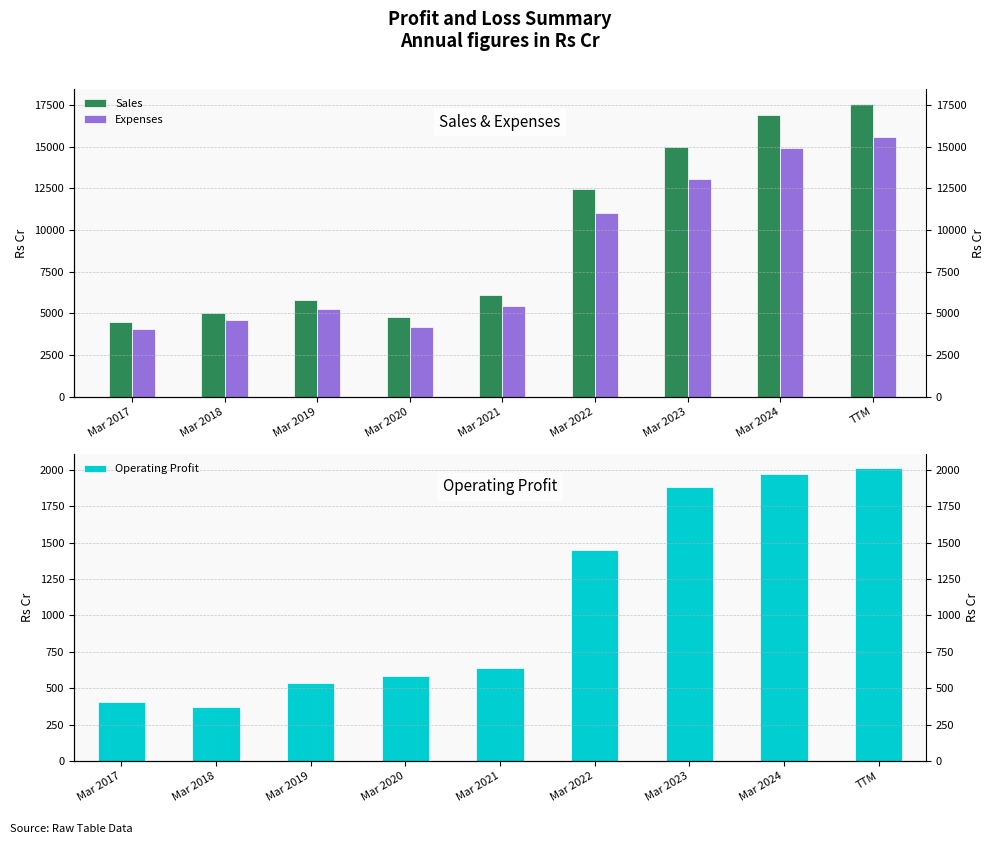

What value does the Operating Profit series have at Mar 2022, to the nearest 100?

1400